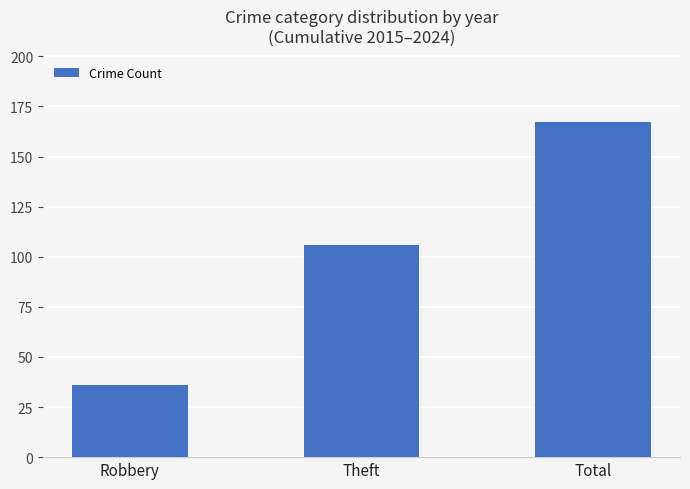

Reading left to right, list all the values displayed in this chart.

36	106	167